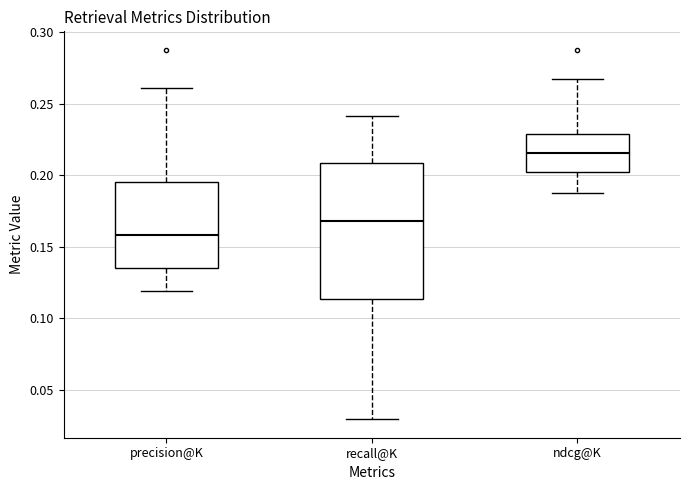

Where is the upper edge of the box for ndcg@K on the y-axis? The values are not printed on the chart, so give them approximately, as read against the axis.

0.230